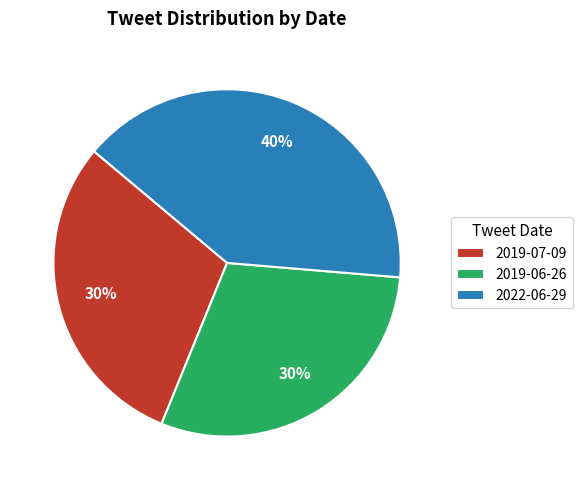

Which category has the biggest portion of the pie?

2022-06-29